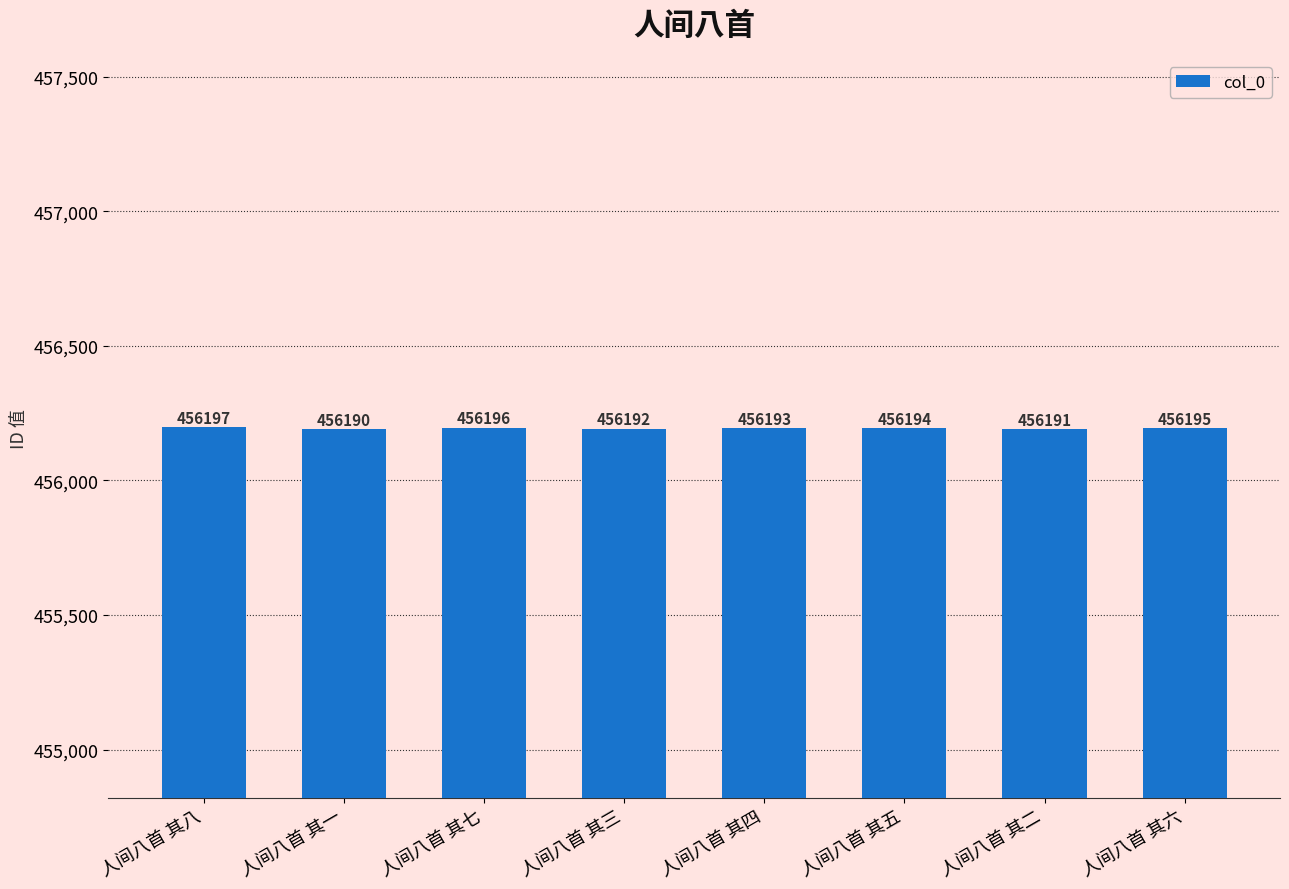

What is the change in value from 人间八首 其四 to 人间八首 其二?

-2